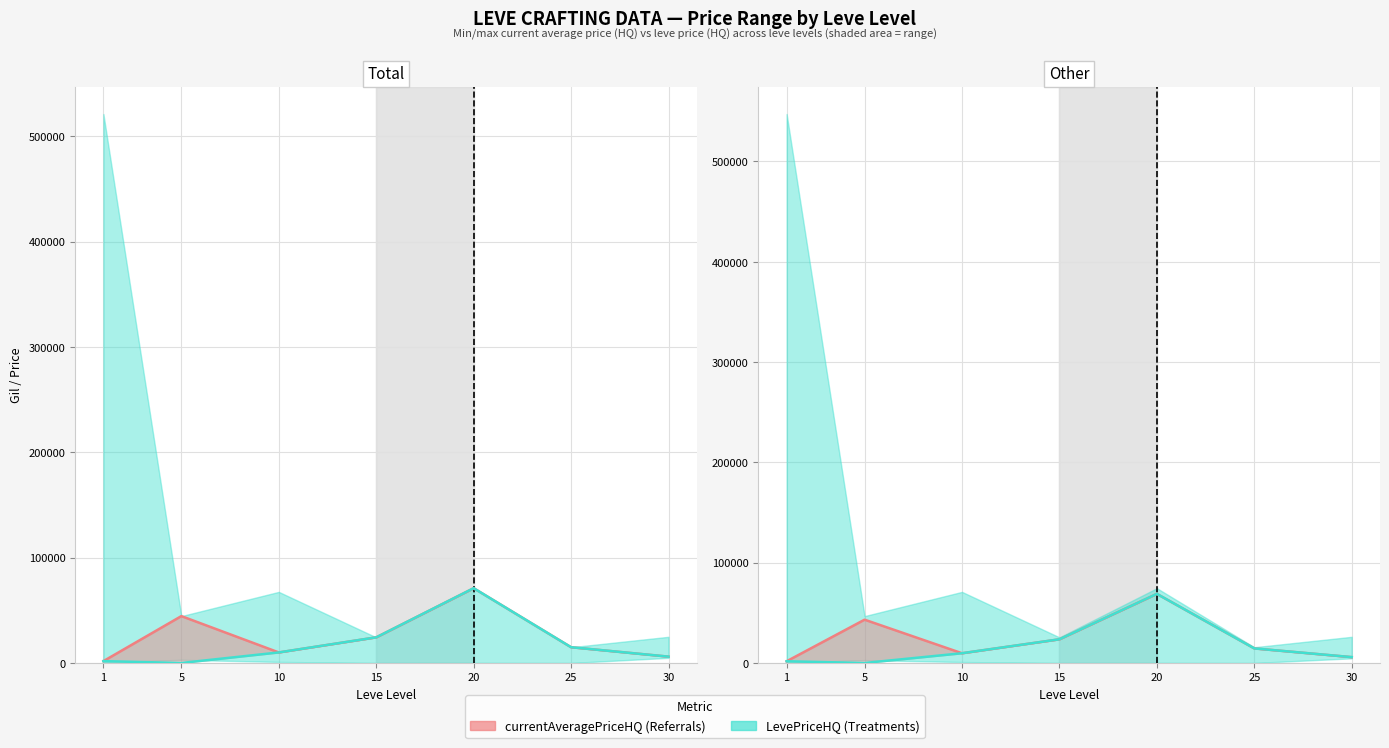

At which category does LevePriceHQ reach its first local valley?

5